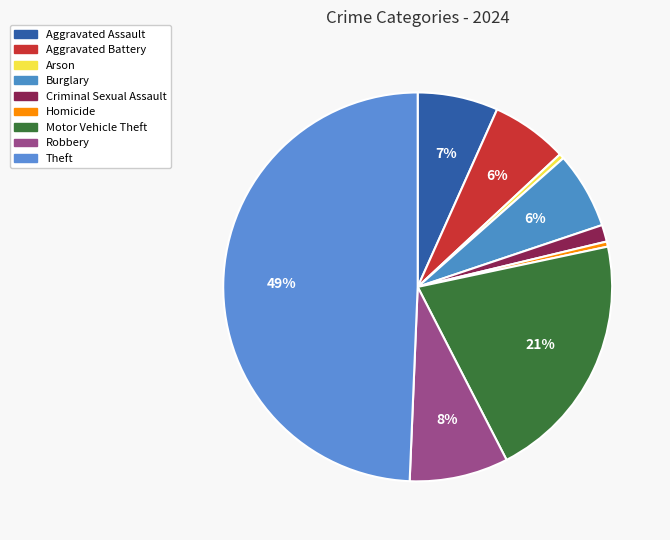

True or false: Arson accounts for 0% of the total.

True